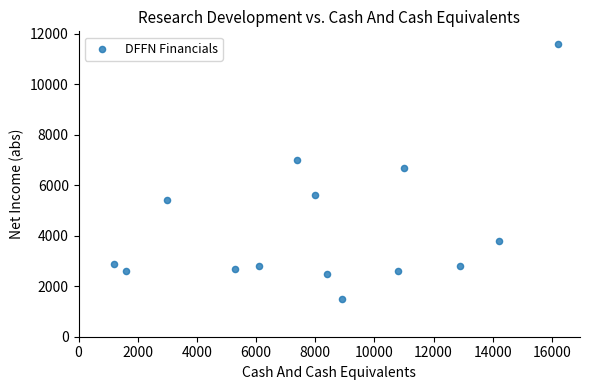

What is the range of Y values (max minus min)?

10100